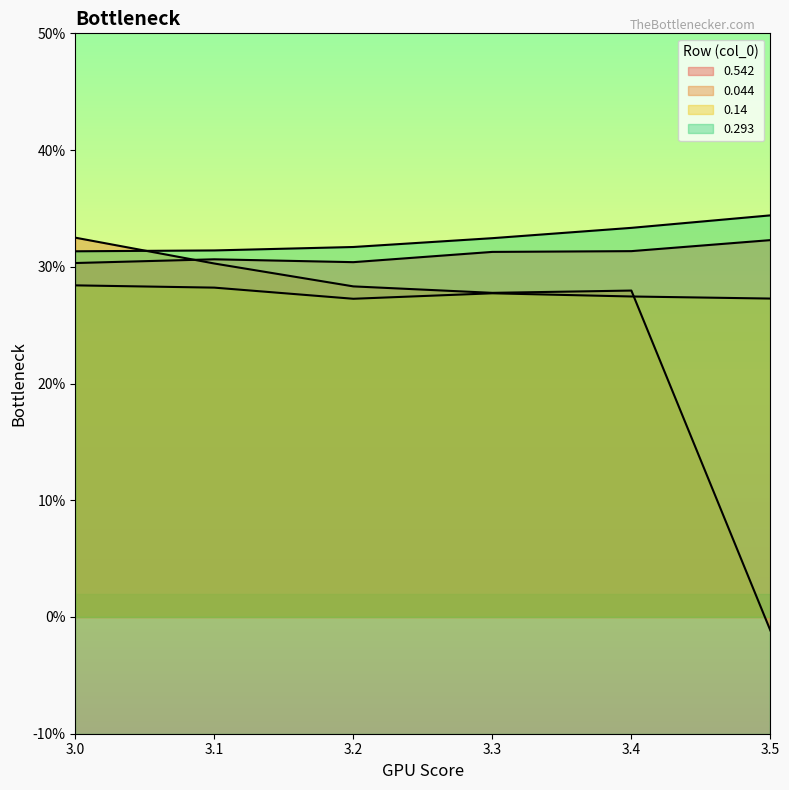

Where is the first local maximum for 0.542?

3.1